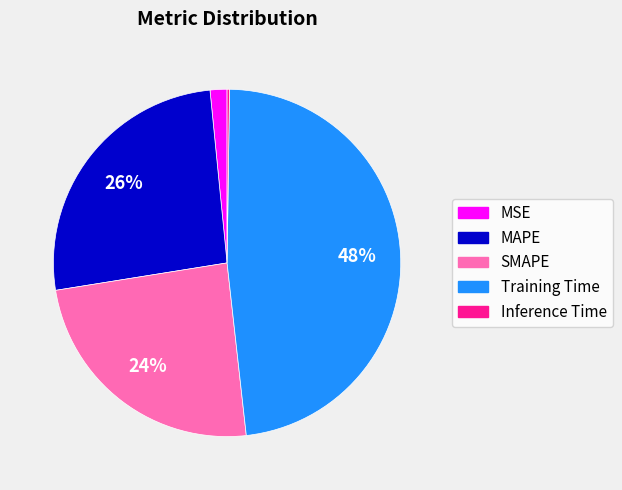

The SMAPE slice represents 15% of the pie. True or false?

False